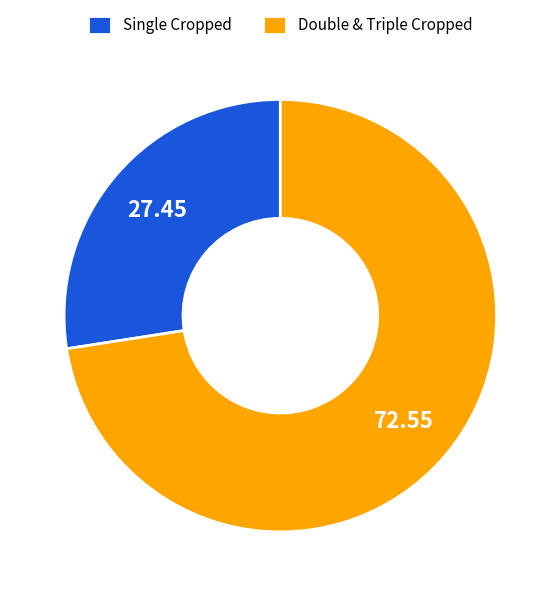

Between Double & Triple Cropped and Single Cropped, which is larger?

Double & Triple Cropped